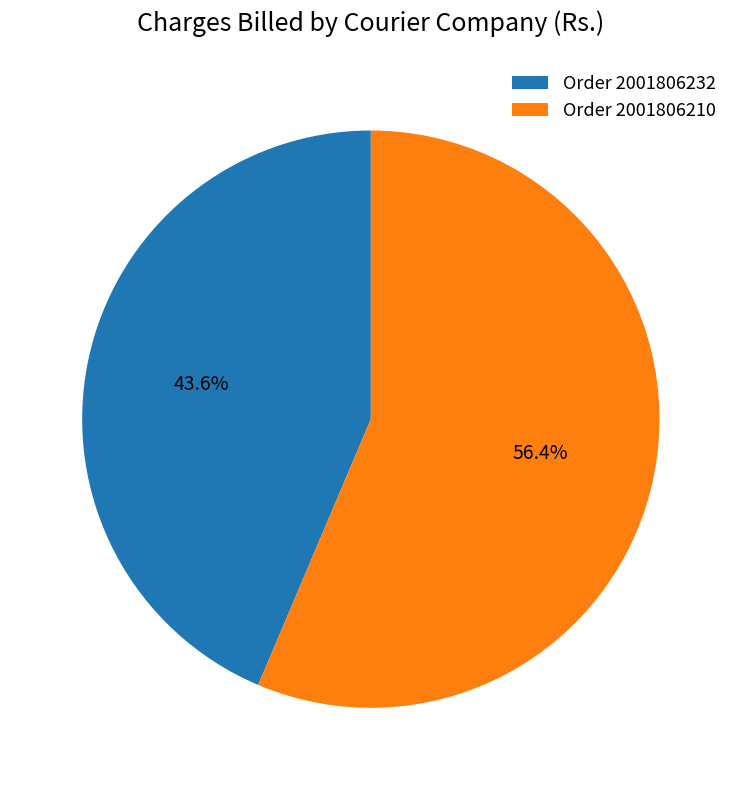

To the nearest percent, what is the difference between the Order 2001806232 and Order 2001806210 slice percentages?

13%